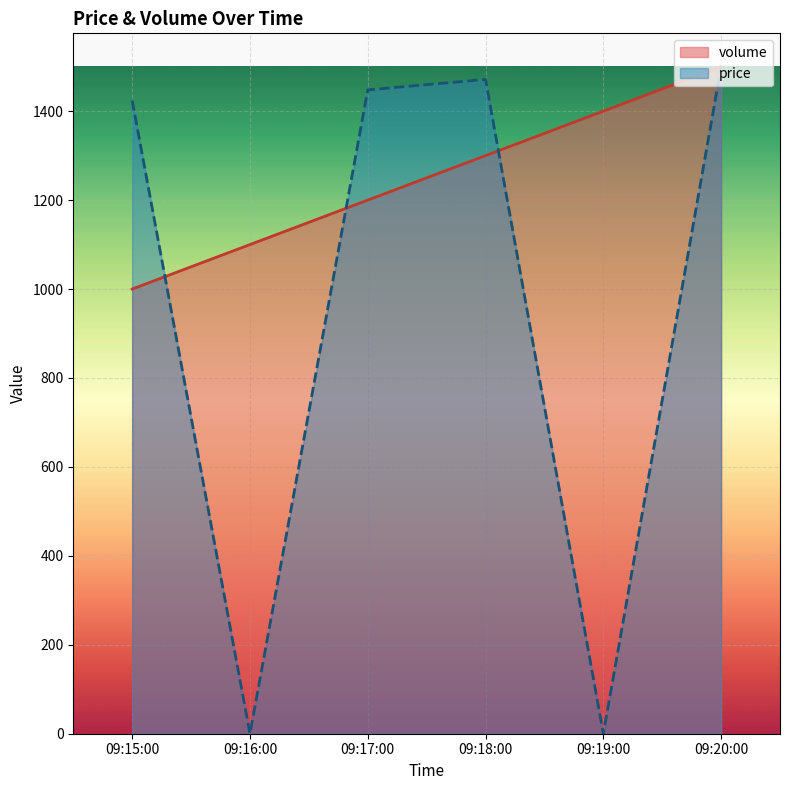

What is the average value of the volume series?

1250.0